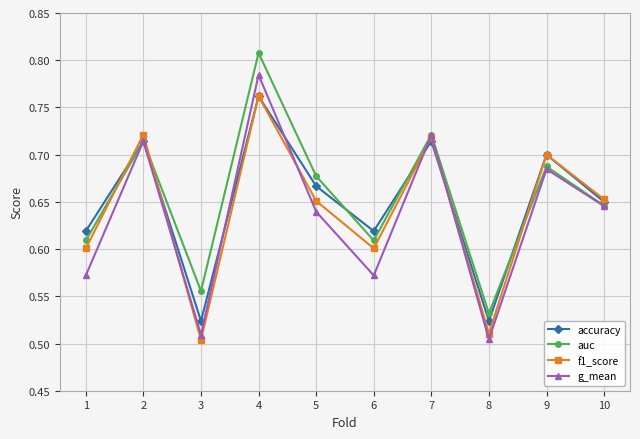

Where is auc nearest to the value 0?

8